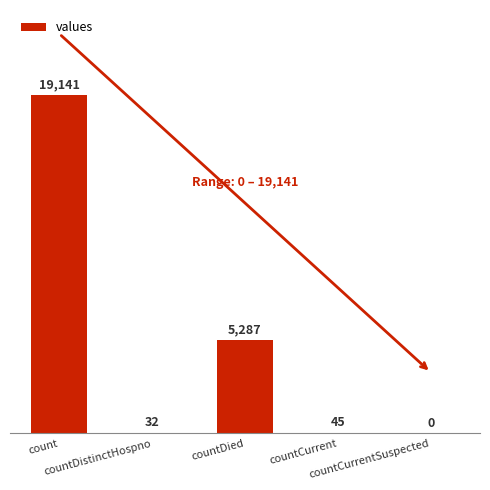

At which category does the chart reach its peak across all series?

count